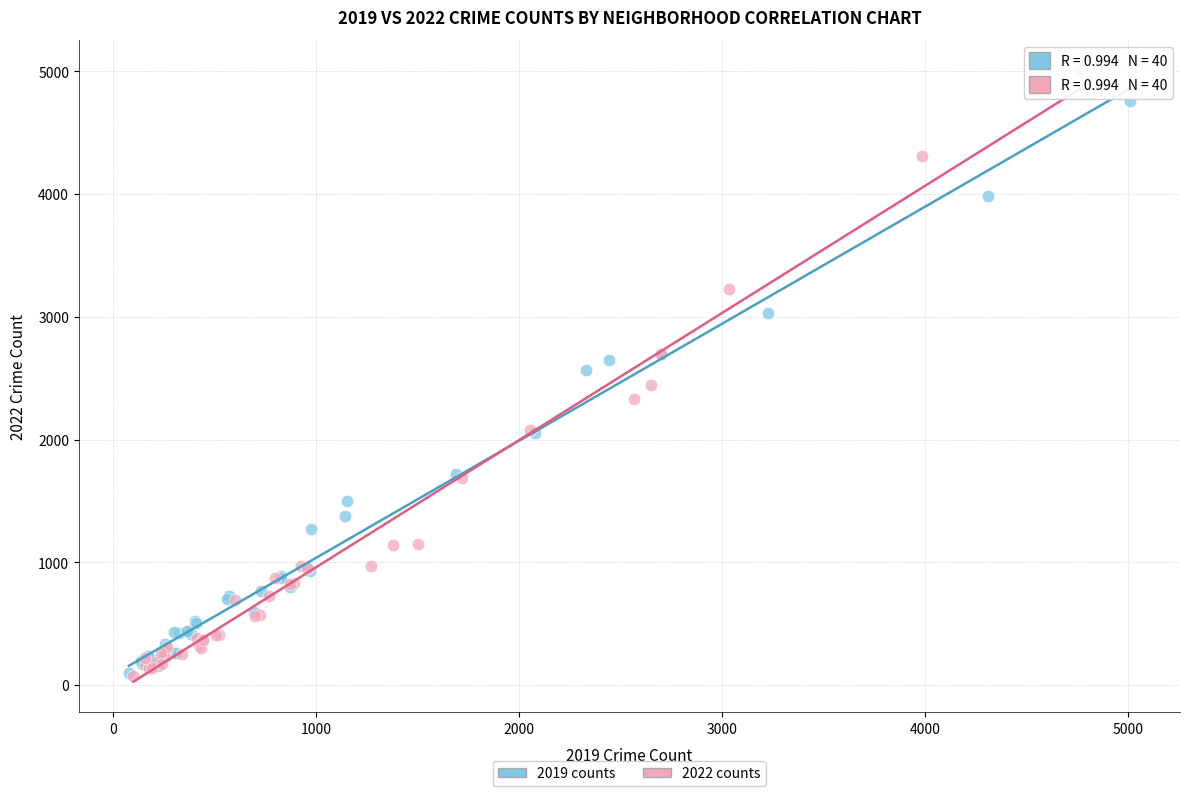

Which series has the largest Y range (max minus min)?

2022 counts